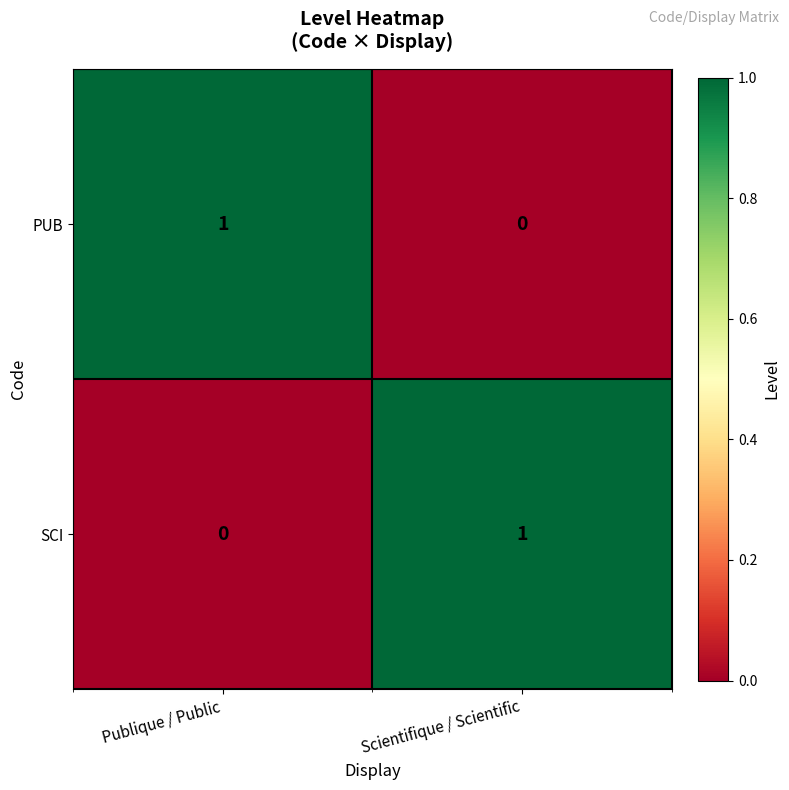

List the labels in order of SCI value, smallest first.

Publique / Public, Scientifique / Scientific